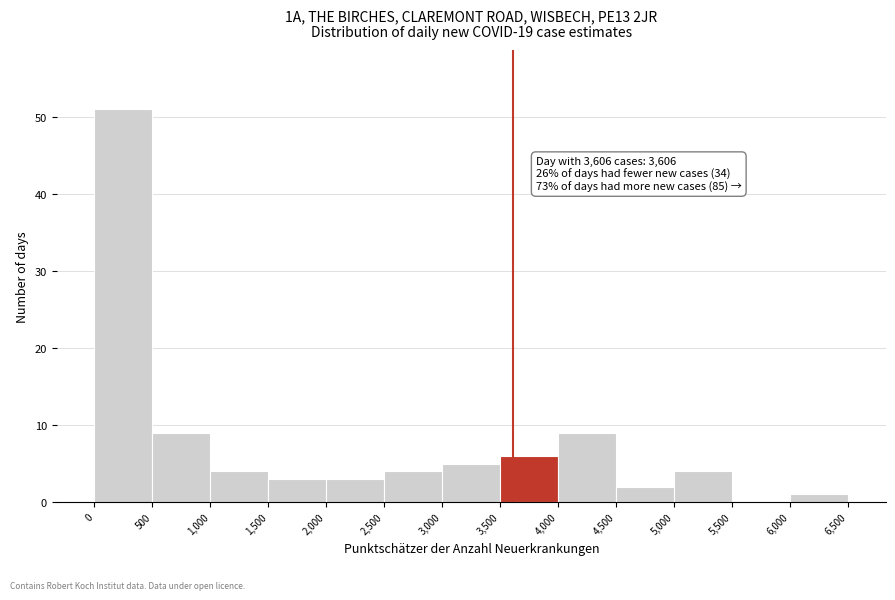

Over which range of the x-axis is the bar tallest?

0 to 500